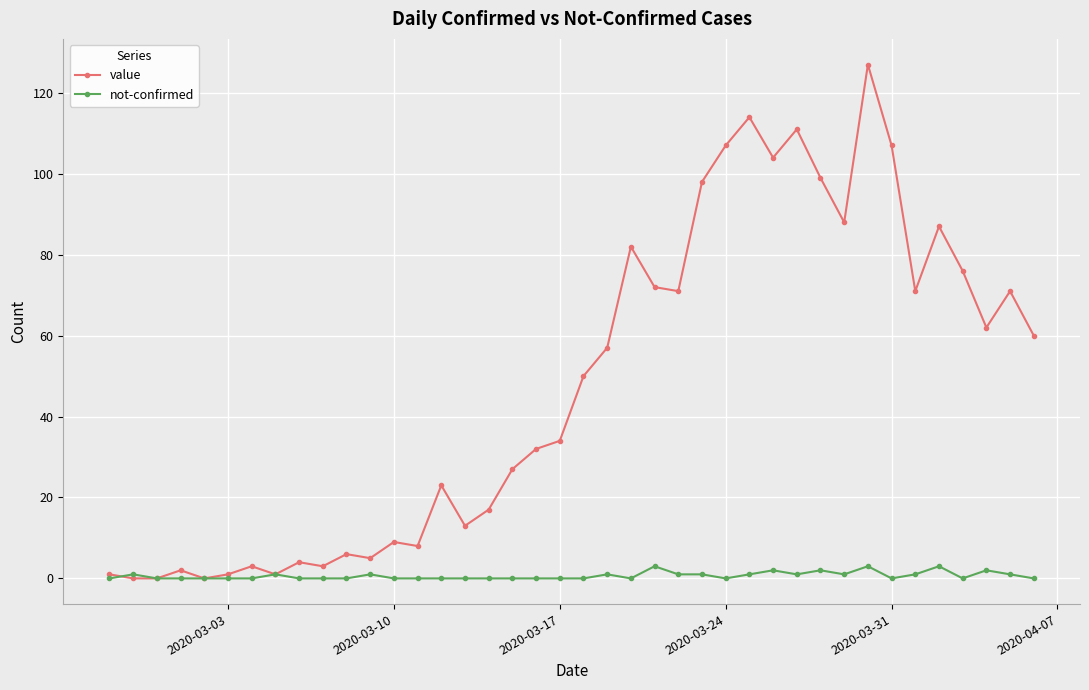

Which series has the largest total across all categories?

value